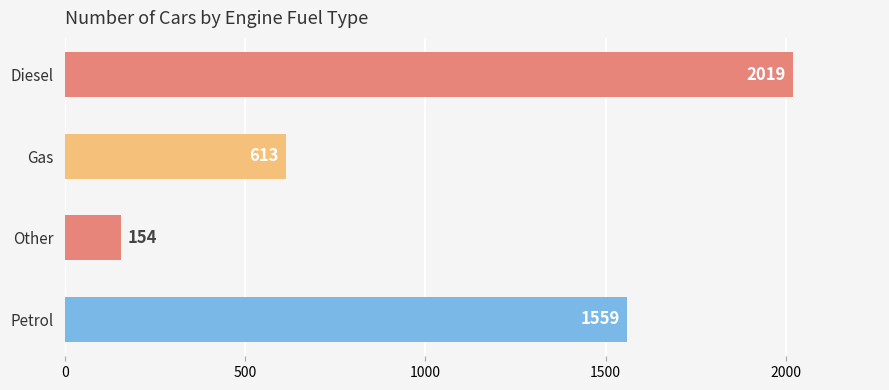

Reading bottom to top, list all the values displayed in this chart.

1559	154	613	2019